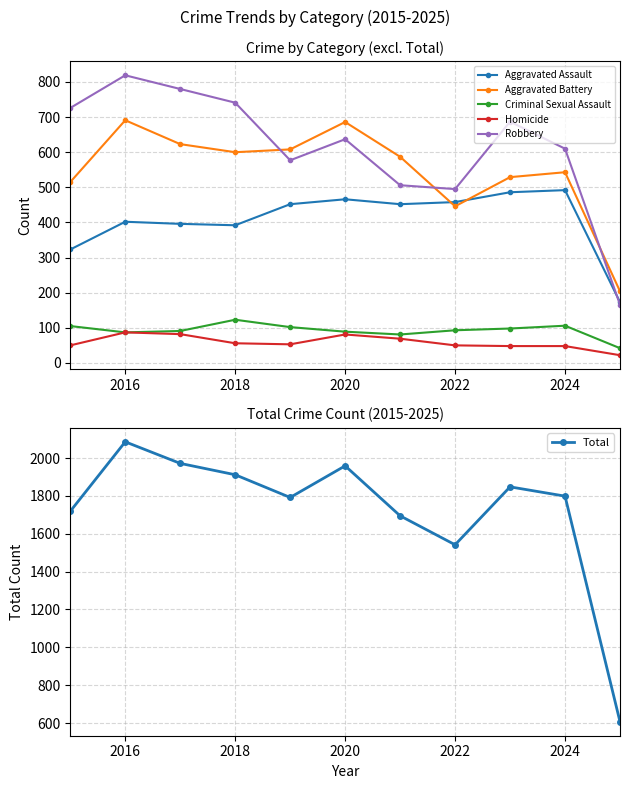

What is the minimum value shown in the chart?

22